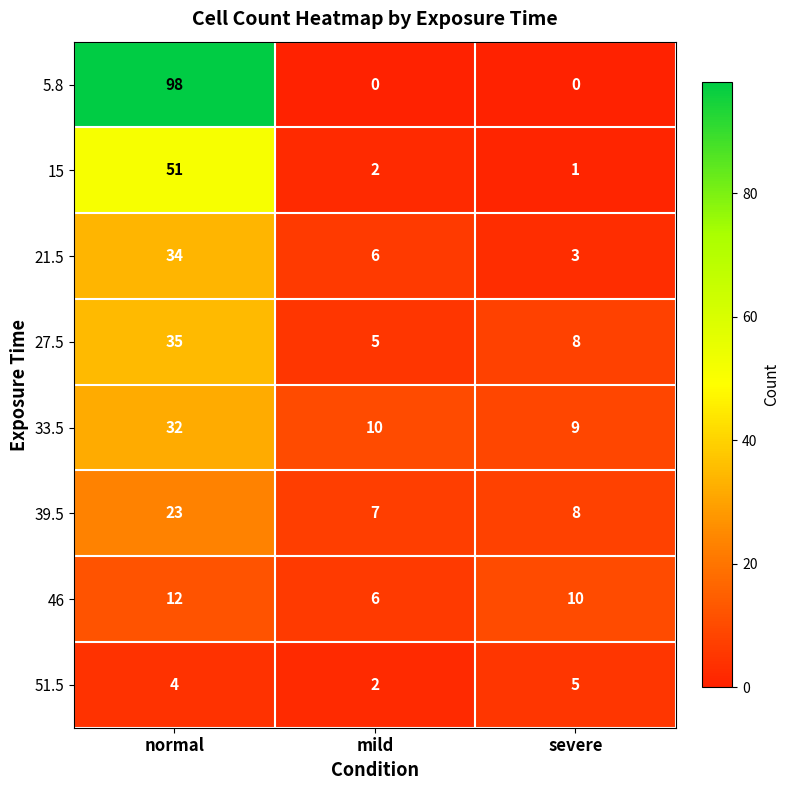

What is the spread (max minus min) of values at mild?

10